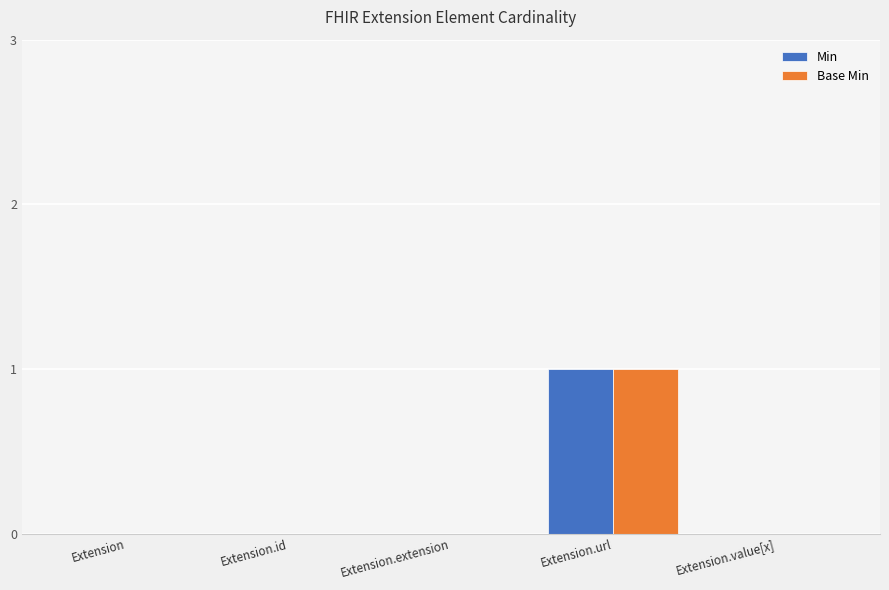

How many groups of bars are there?

5